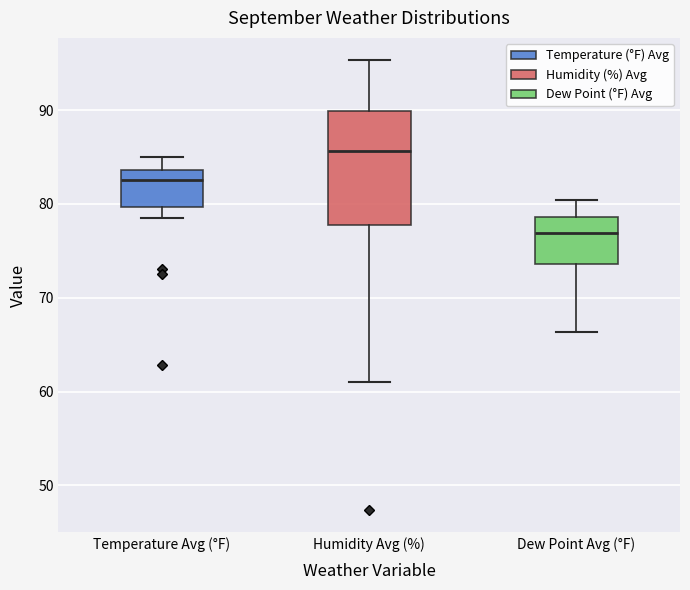

Where is the upper edge of the box for Humidity Avg (%) on the y-axis? The values are not printed on the chart, so give them approximately, as read against the axis.

90